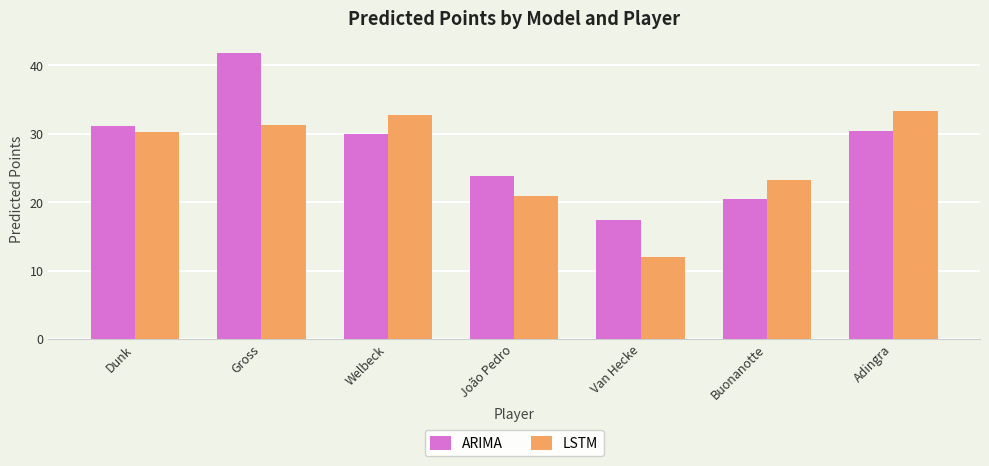

What is the label of the 5th bar from the right?

Welbeck